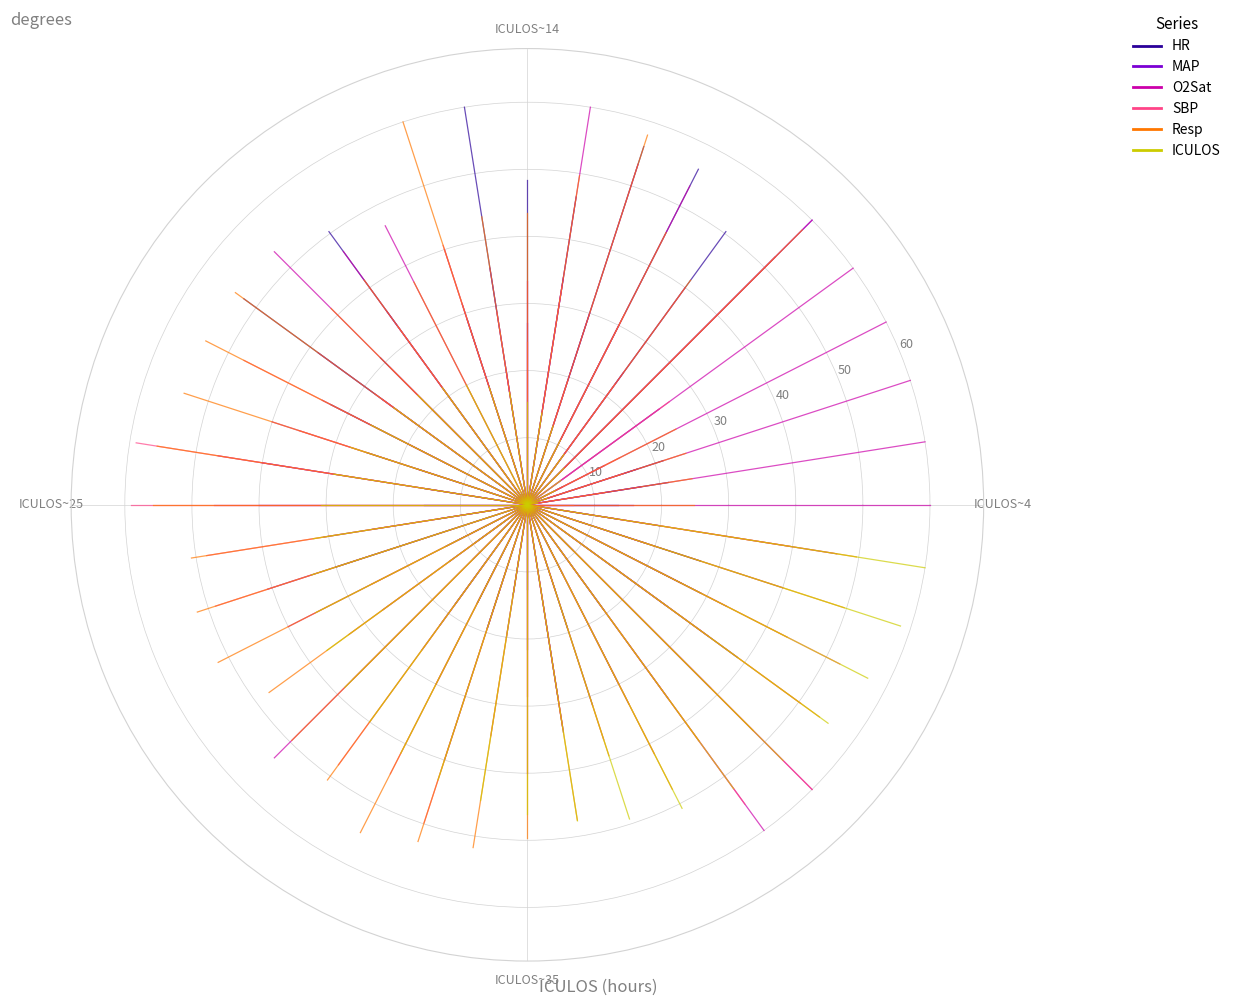

What is the average value of the HR series?

6.8